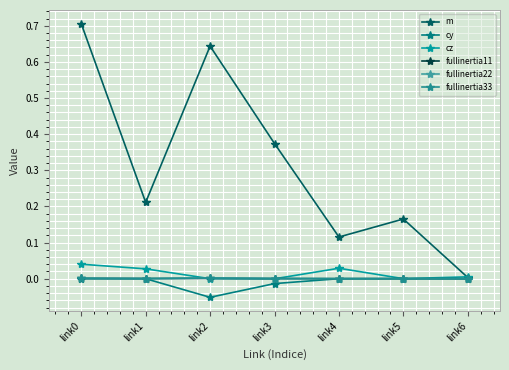

Which has a higher value, link0 or link3?

link0